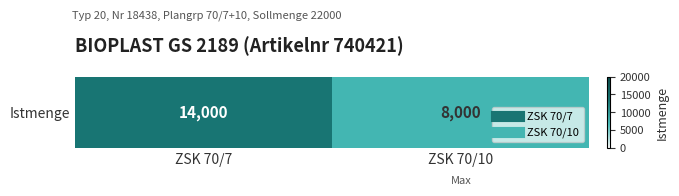

Reading left to right, transcribe all the data shown in this chart.

14000	8000